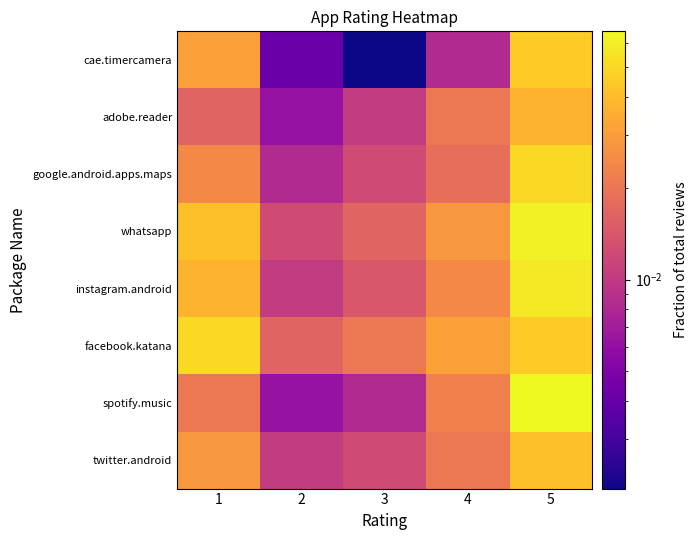

List the series in order of their peak value, highest first.

spotify.music, whatsapp, instagram.android, google.android.apps.maps, facebook.katana, cae.timercamera, twitter.android, adobe.reader